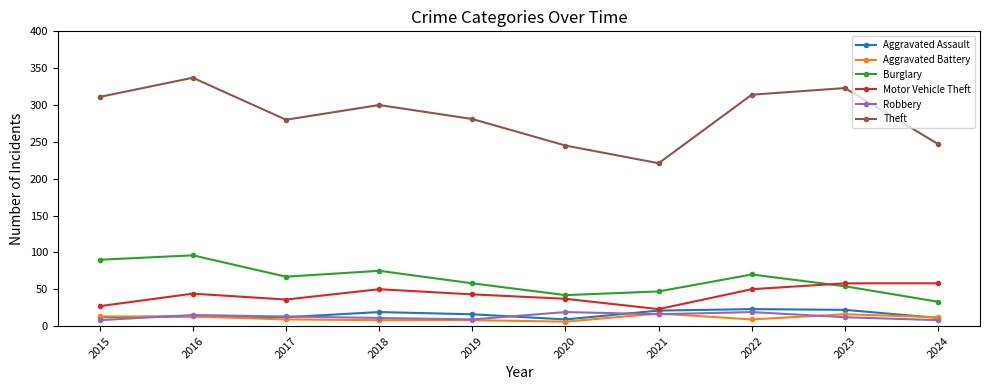

Which series has the largest total across all categories?

Theft